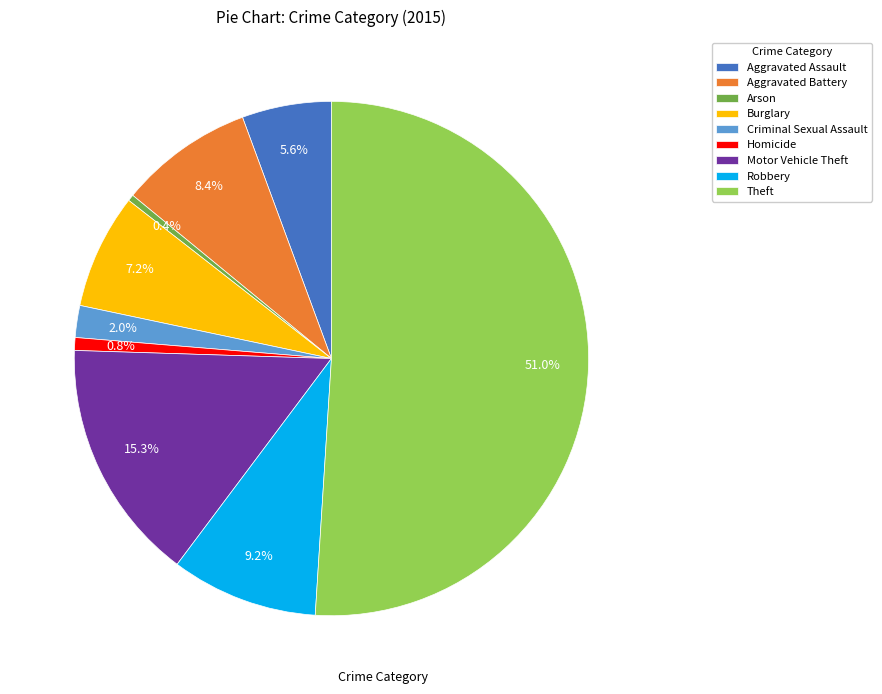

Which category accounts for the majority?

Theft